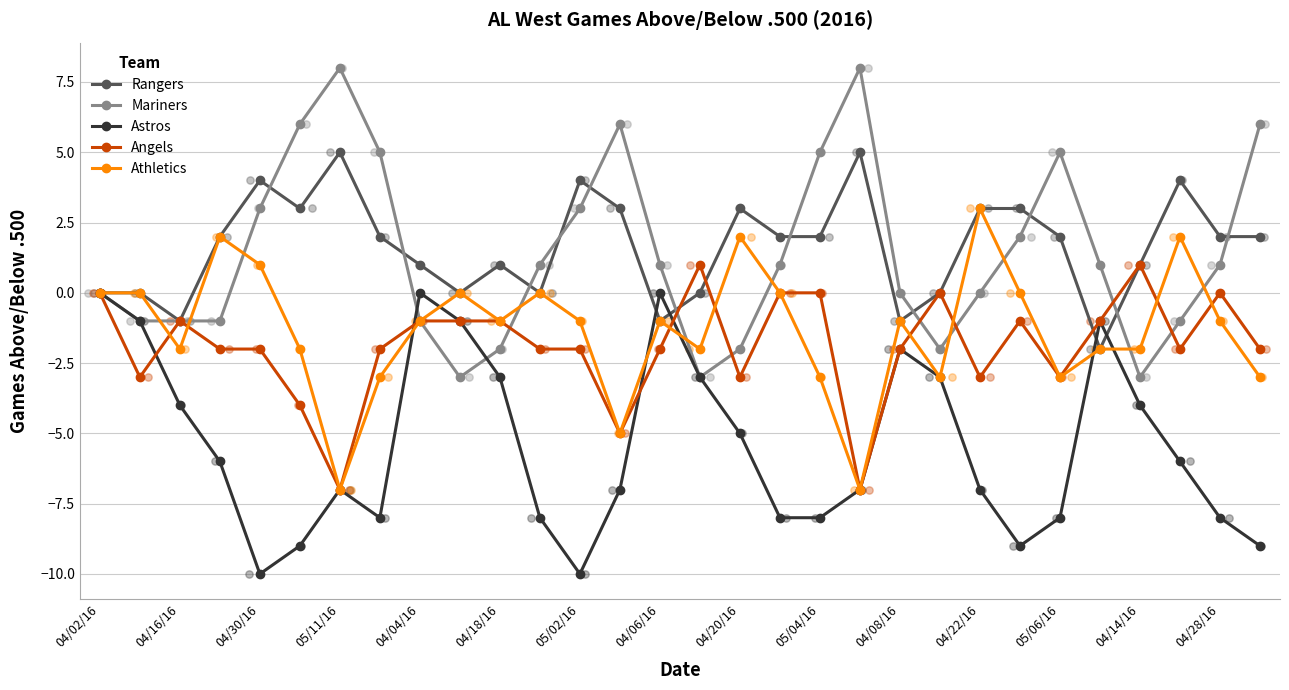

At which category is the sum across all series the highest?

04/02/16